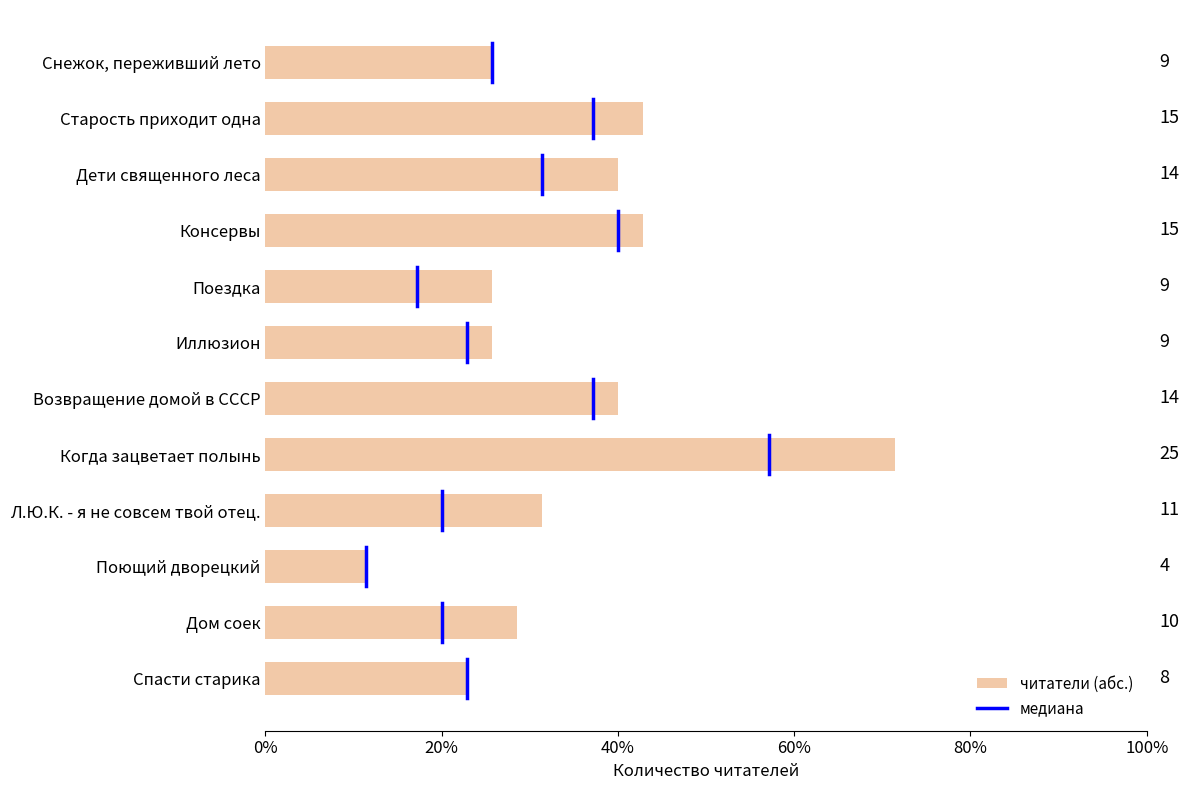

Is it true that the value at Дети священного леса is 14?

True